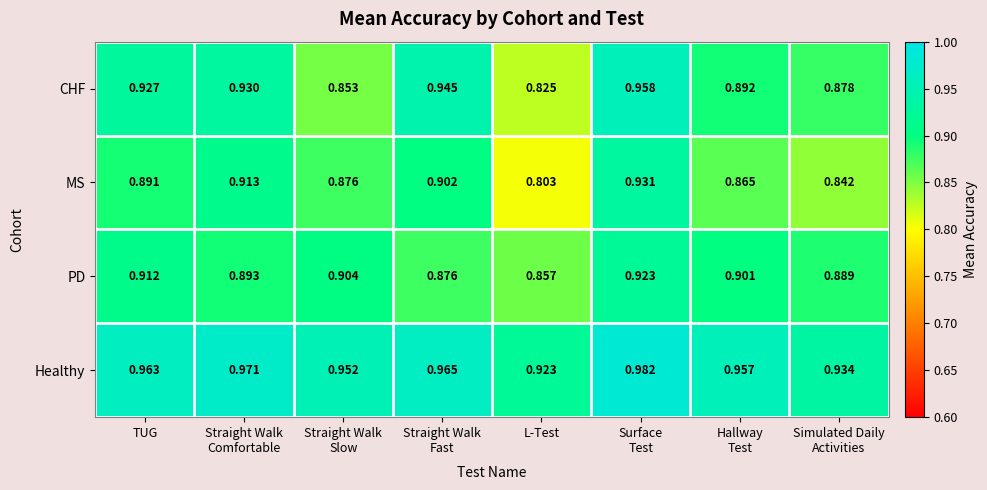

Which series has the largest total across all categories?

Healthy